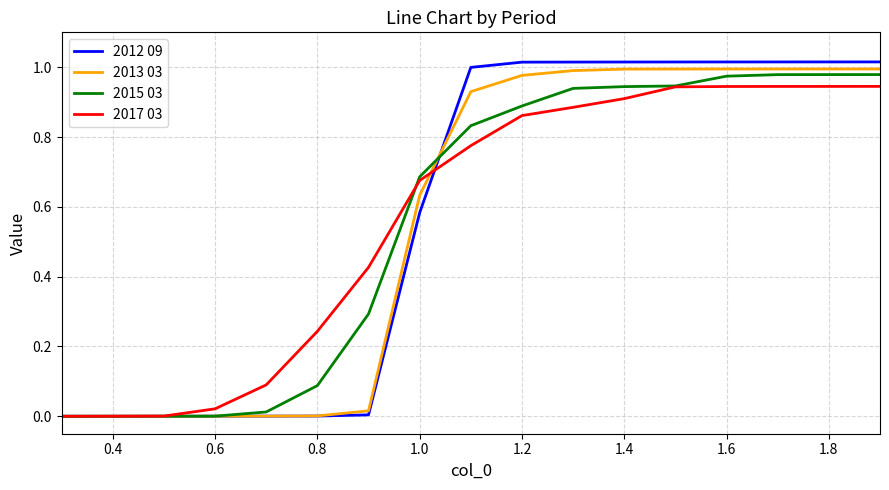

Which series has the largest range (max minus min)?

2012 09